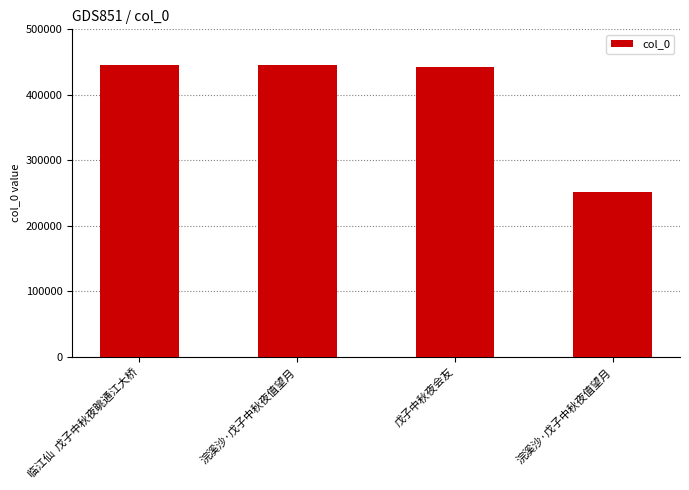

How many data points are less than 444828?

2